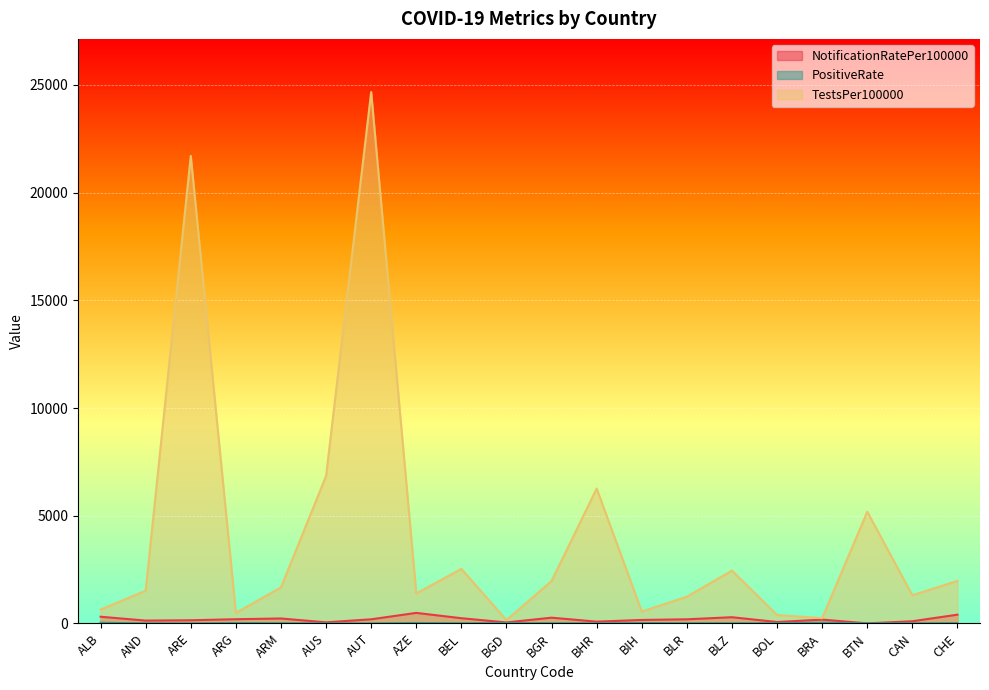

Which series has the largest range (max minus min)?

TestsPer100000